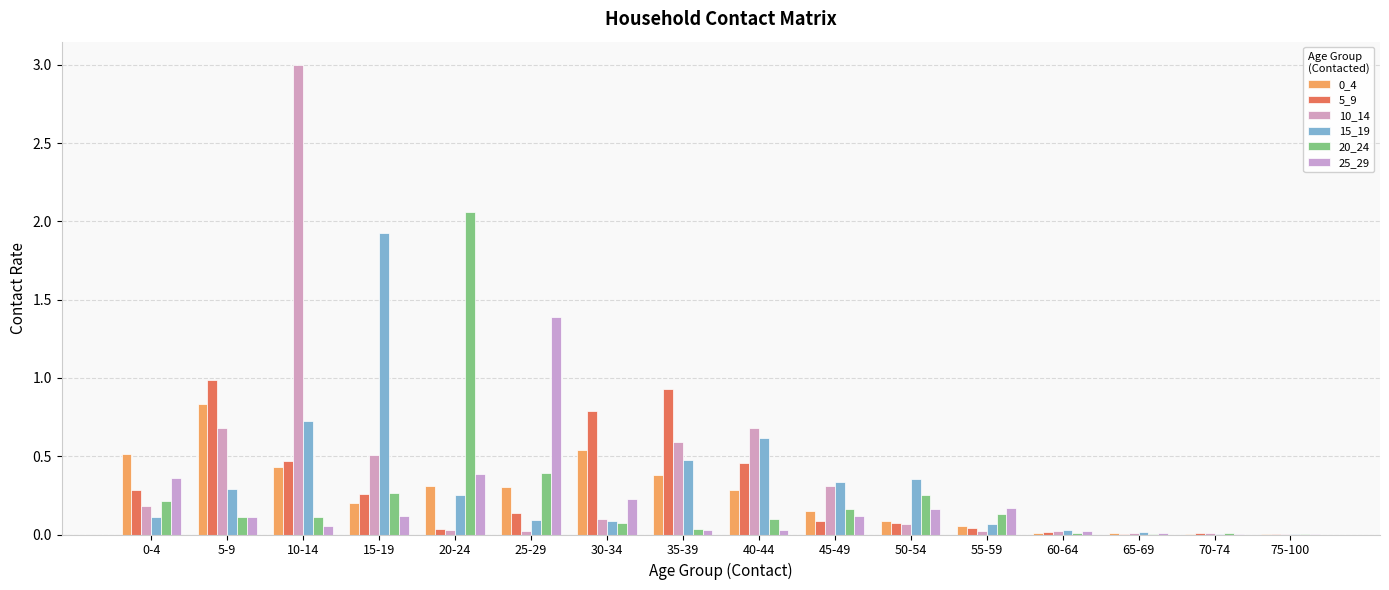

At which category is the sum across all series the highest?

10-14